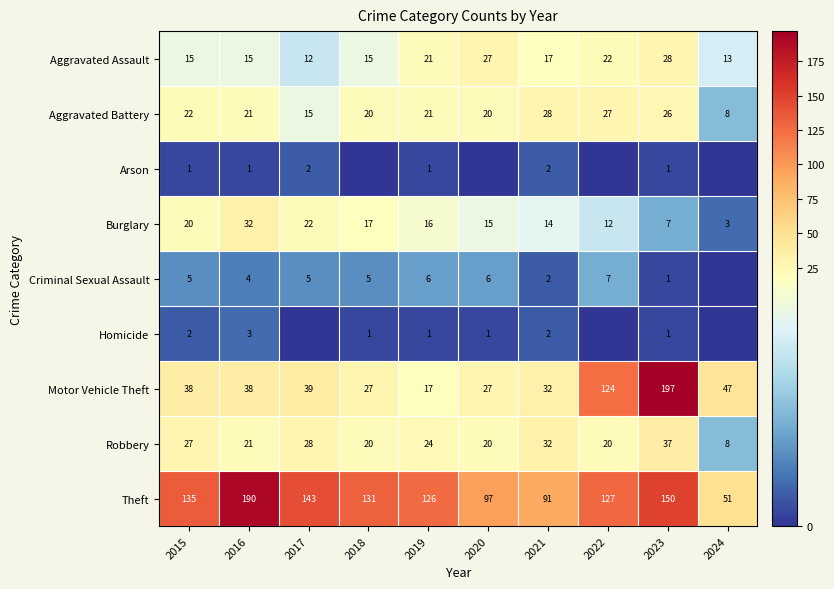

What is the difference between the highest and lowest values at 2015?

134